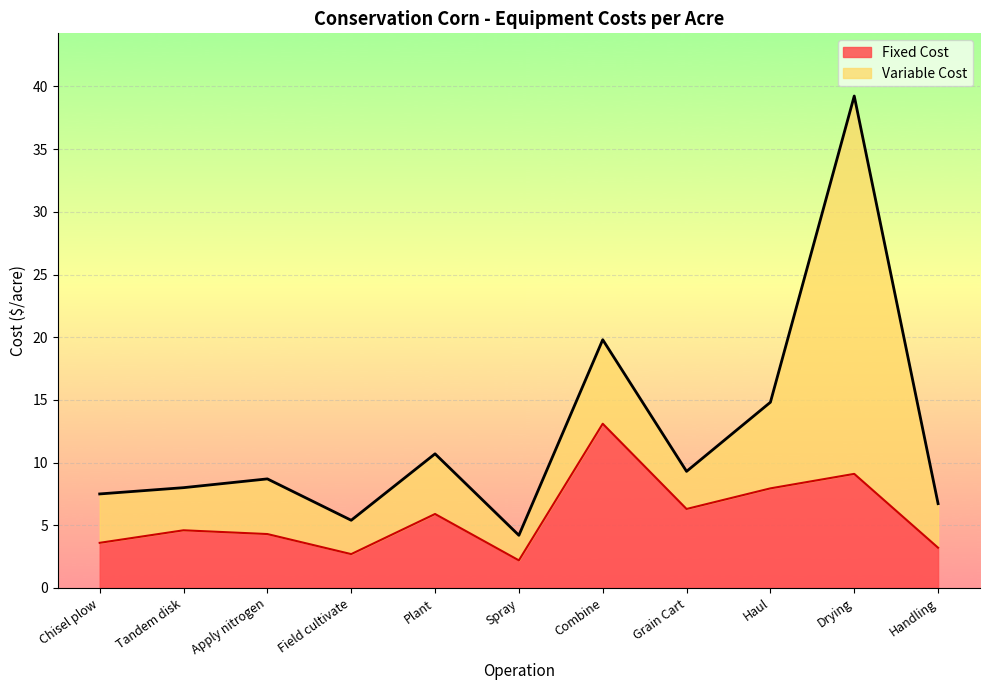

What is the label of the 11th point from the right?

Chisel plow